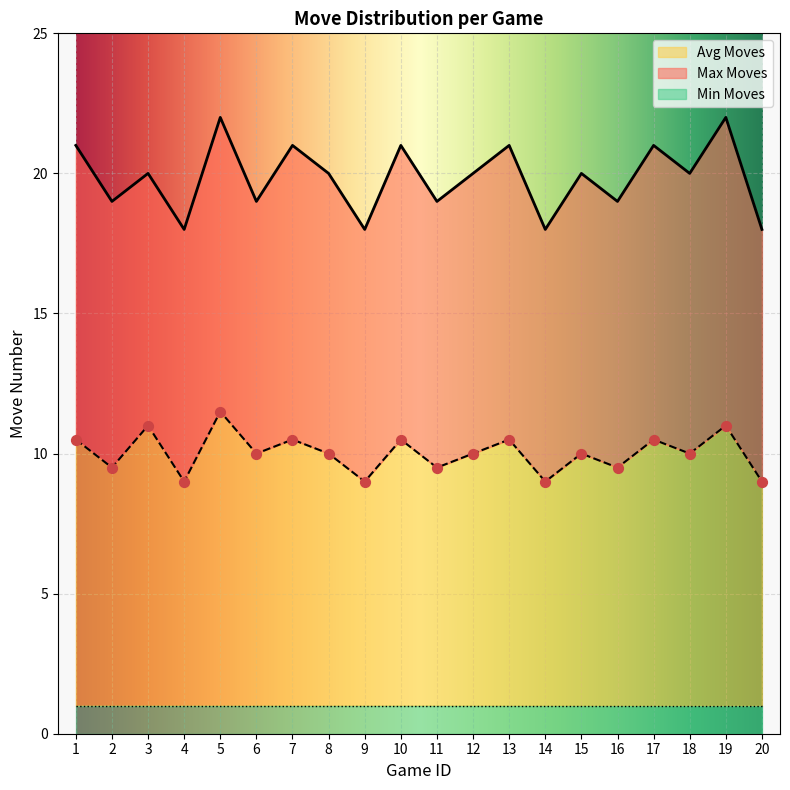

The Avg Moves series shows 4.1 at 4. True or false?

False